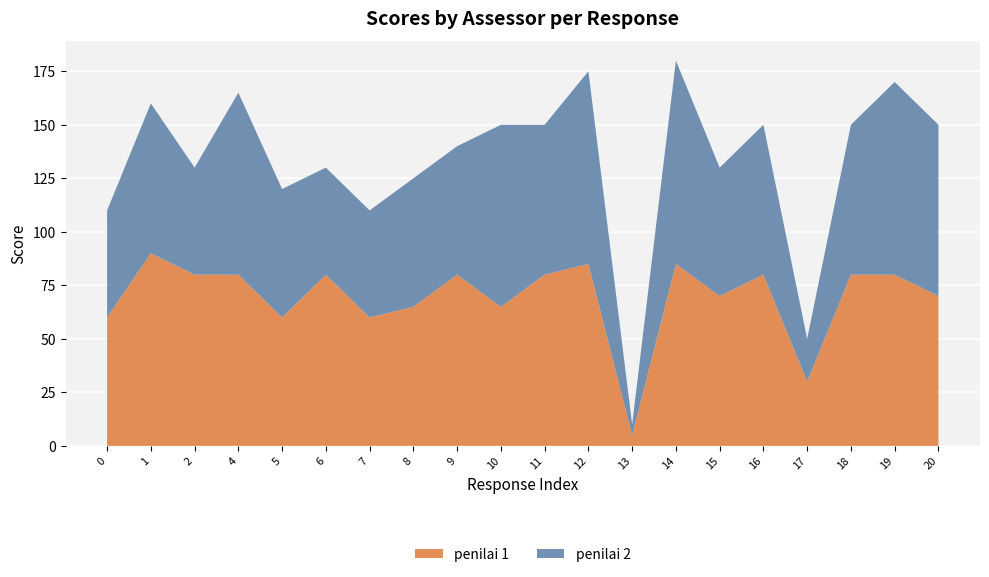

Reading left to right, list all the values displayed in this chart.

penilai 1: 0=60	1=90	2=80	4=80	5=60	6=80	7=60	8=65	9=80	10=65	11=80	12=85	13=5	14=85	15=70	16=80	17=30	18=80	19=80	20=70
penilai 2: 0=50	1=70	2=50	4=85	5=60	6=50	7=50	8=60	9=60	10=85	11=70	12=90	13=5	14=95	15=60	16=70	17=20	18=70	19=90	20=80